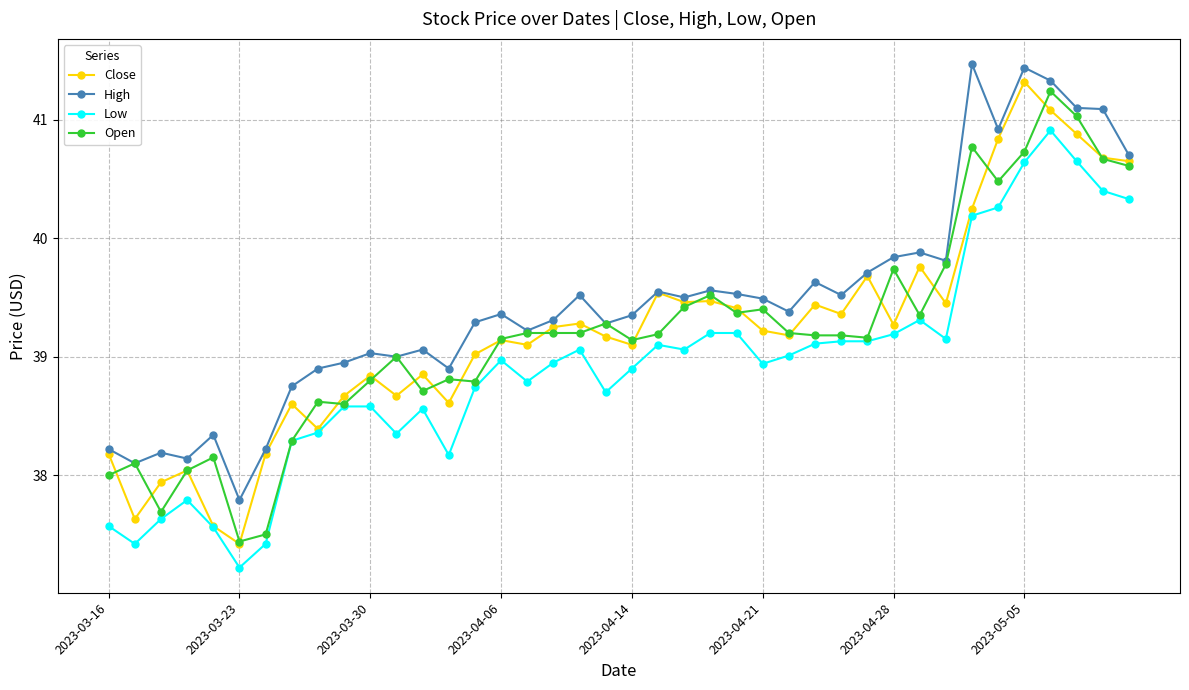

What is the sum of all Open values?

1567.7